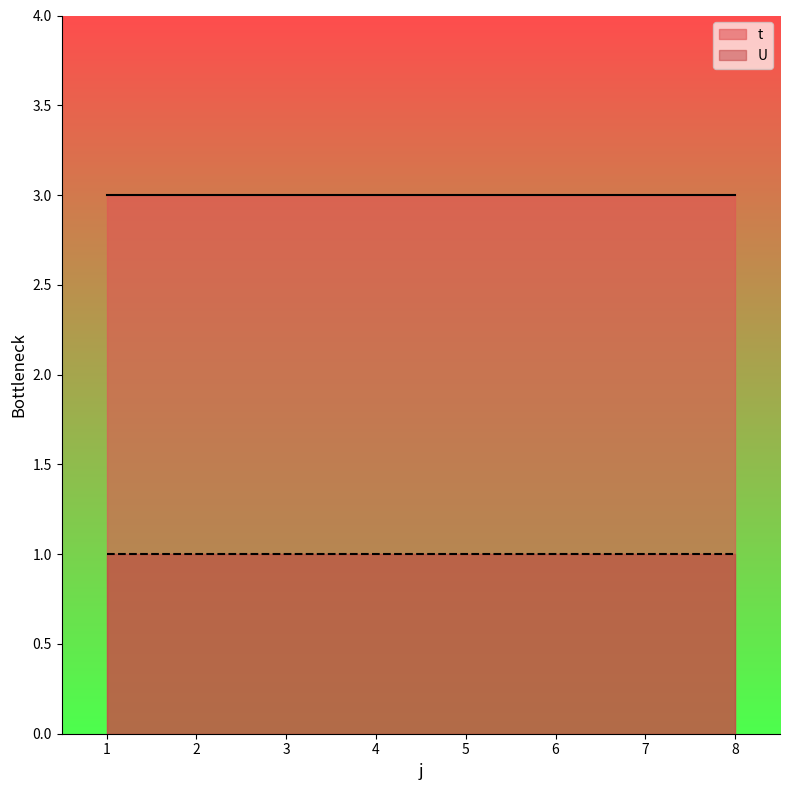

Which series has the largest total across all categories?

t